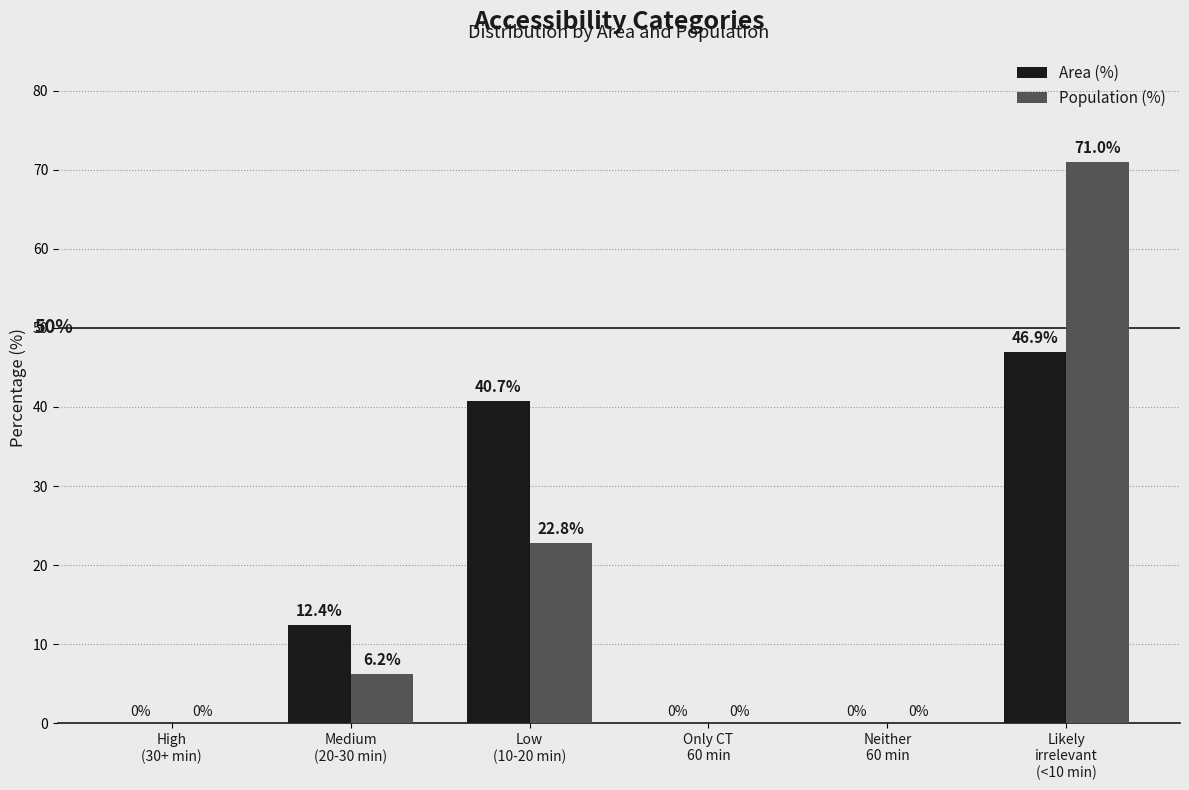

What is the highest value of the Population (%) series?

71.0